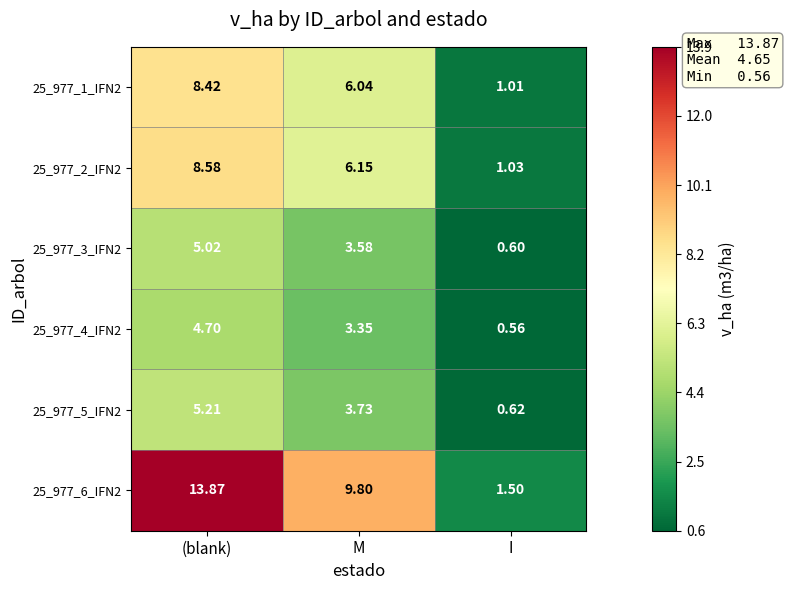

Is the value of 25_977_4_IFN2 at M greater than the value of 25_977_6_IFN2 at I?

Yes